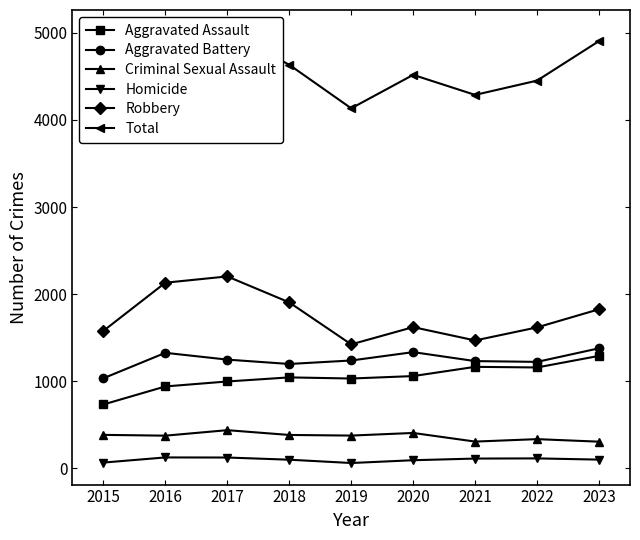

At which category is the sum across all series the highest?

2017